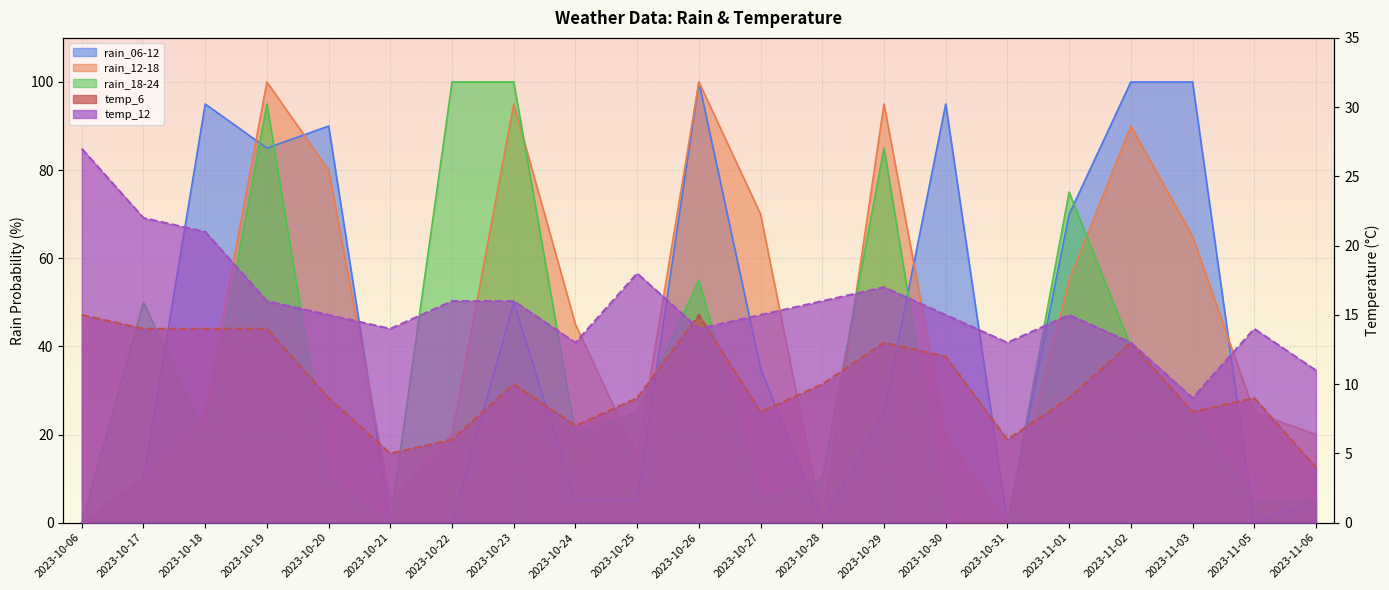

At which category is the sum across all series the highest?

2023-10-19